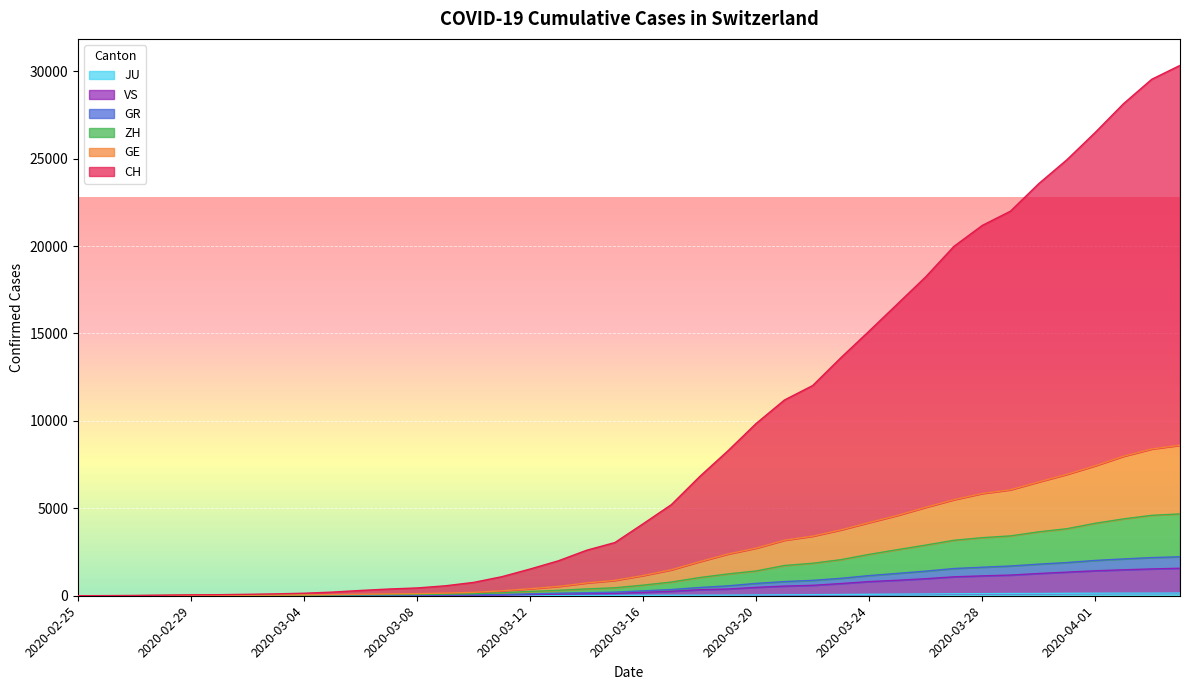

Reading right to left, extract all data points from this chart.

CH: 30329	29537	28139	26497	24939	23566	21993	21177	19982	18239	16688	15140	13617	12021	11193	9853	8288	6816	5213	4118	3043	2602	1999	1529	1090	763	569	446	384	302	208	144	108	82	60	51	33	14	7	0
GE: 8607	8393	7976	7433	6943	6510	6061	5848	5494	5057	4595	4186	3767	3407	3174	2724	2385	1951	1485	1156	880	733	533	401	281	192	150	119	105	84	66	48	40	33	25	22	14	6	3	0
ZH: 4679	4600	4394	4144	3834	3655	3423	3321	3172	2896	2635	2366	2064	1858	1729	1417	1246	1040	784	607	455	390	309	248	169	113	91	75	63	55	46	33	27	23	16	14	10	5	2	0
GR: 2229	2183	2105	2019	1898	1807	1701	1631	1556	1407	1278	1153	997	880	810	706	567	472	355	281	205	172	146	108	68	51	42	35	29	26	23	18	14	13	9	8	8	3	2	0
VS: 1572	1534	1483	1427	1351	1272	1182	1136	1082	974	885	810	697	596	552	480	385	344	254	197	134	116	93	65	37	29	24	17	12	10	9	6	5	4	3	2	2	1	0	0
JU: 154	149	149	145	140	128	127	119	114	100	92	82	69	61	54	44	36	32	29	25	19	18	17	12	7	7	7	5	5	4	4	2	2	1	1	1	1	1	0	0